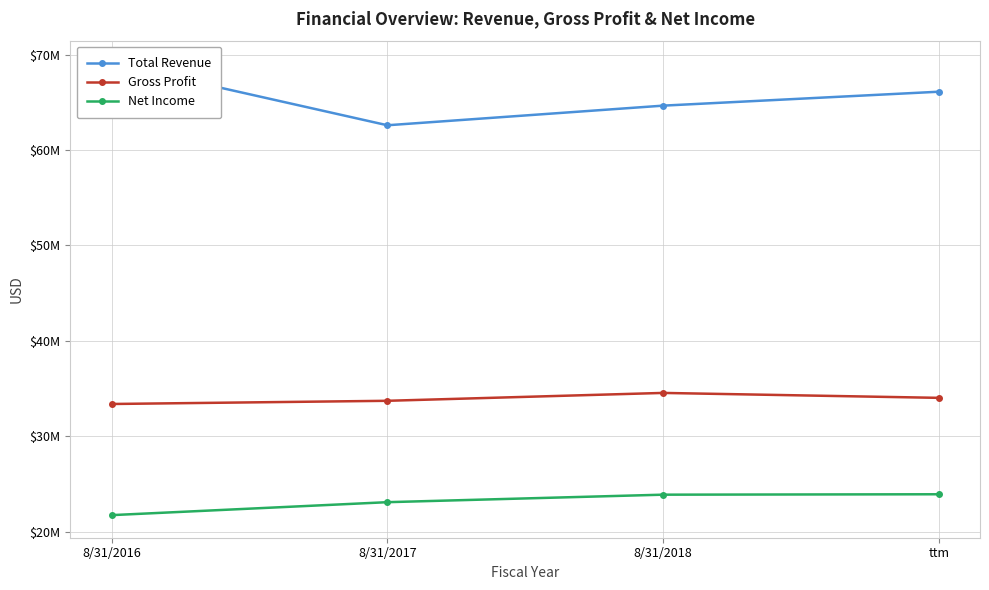

What is the value of the Gross Profit point at the 2nd from the left?

33716788